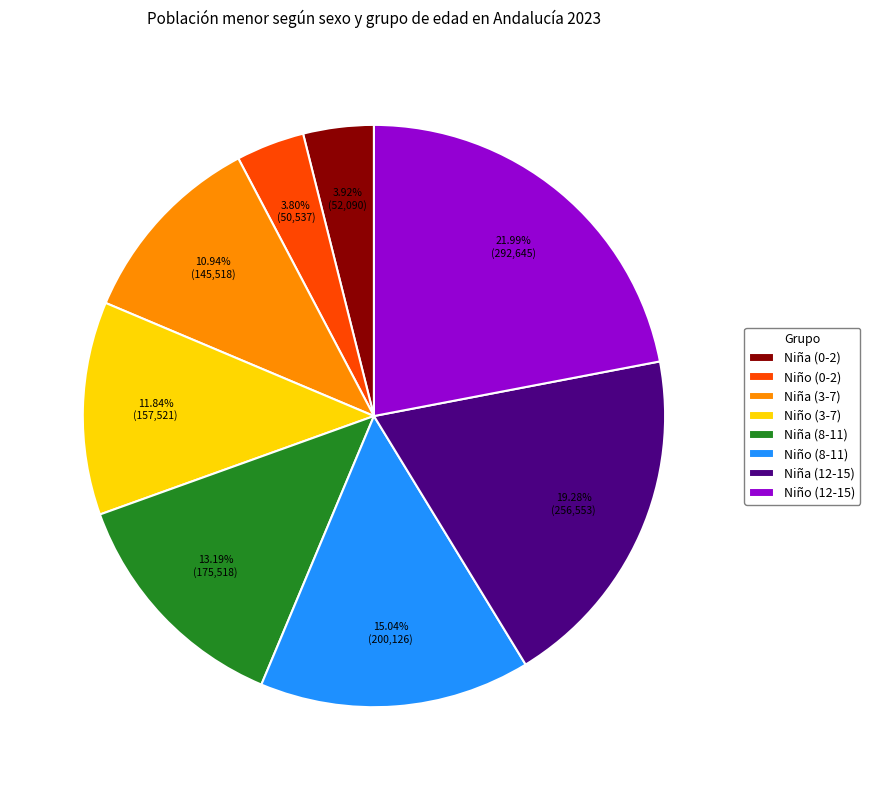

Is Niña (3-7) the majority of the pie?

No